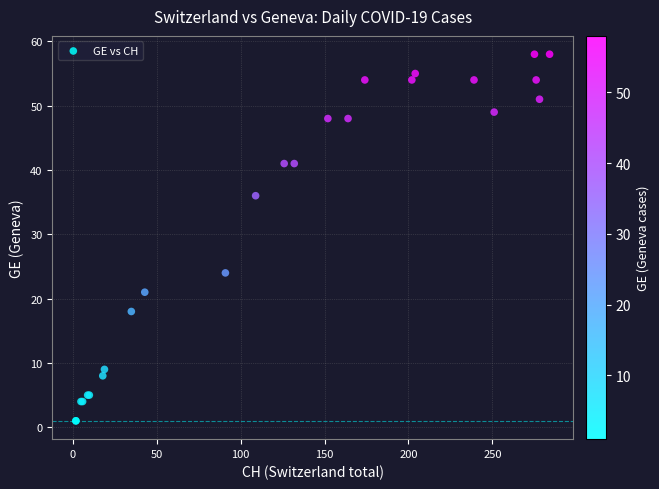

What Y value in the scatter plot is closest to 29?

24